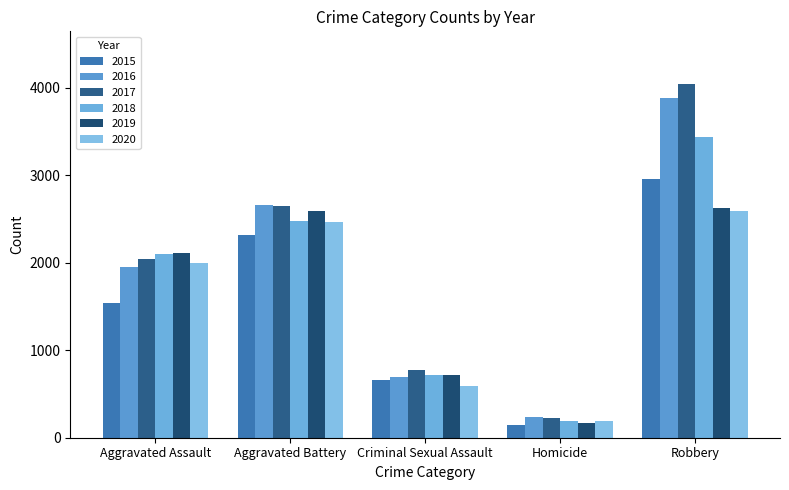

How many data points in 2017 are less than 2048?

2